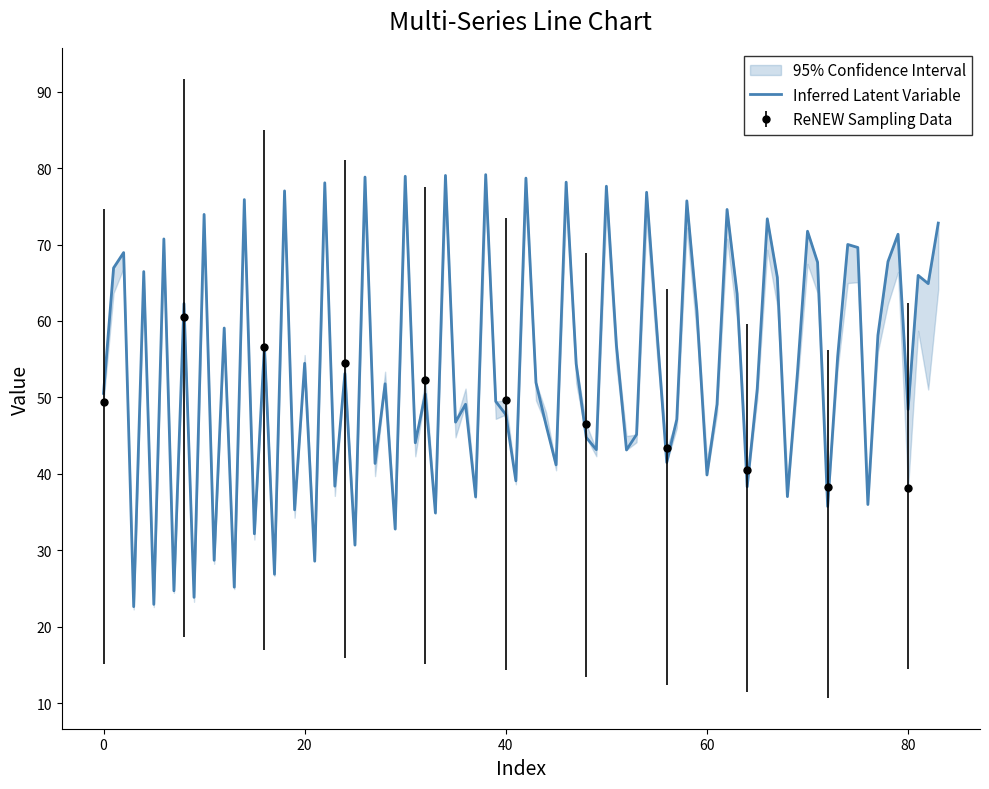

Does the chart display data point markers on the line(s)?

No